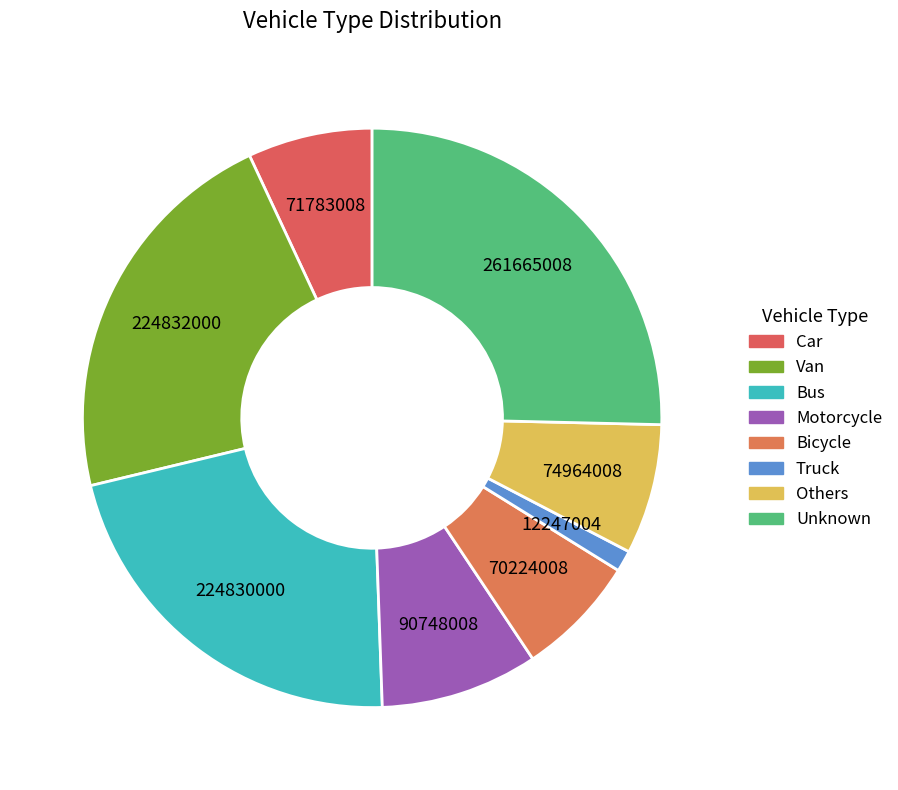

Rank the categories by value from highest to lowest.

Unknown, Van, Bus, Motorcycle, Others, Car, Bicycle, Truck